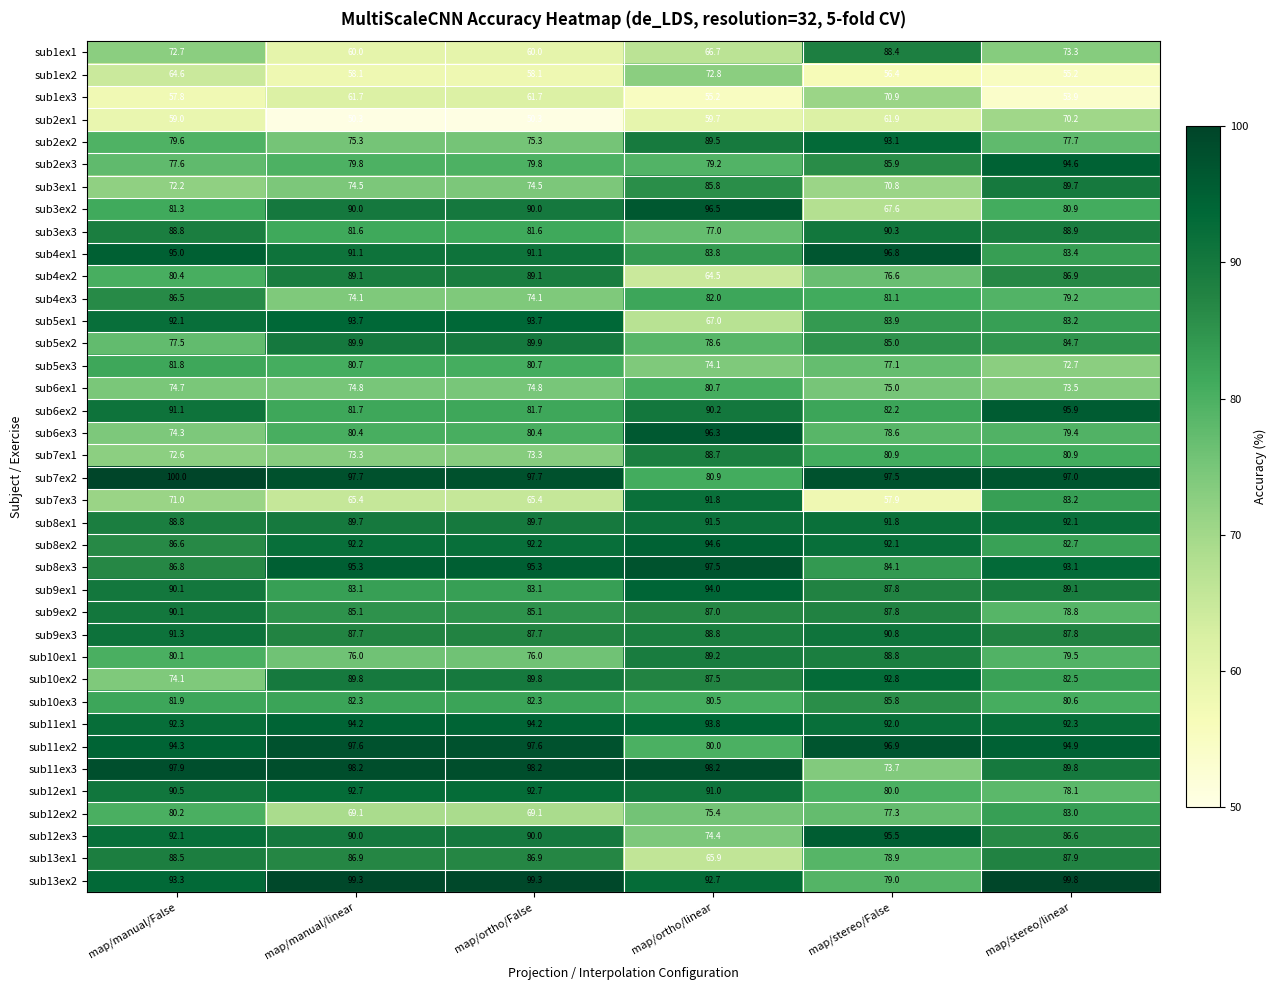

At how many categories does at least one series exceed 73?

6